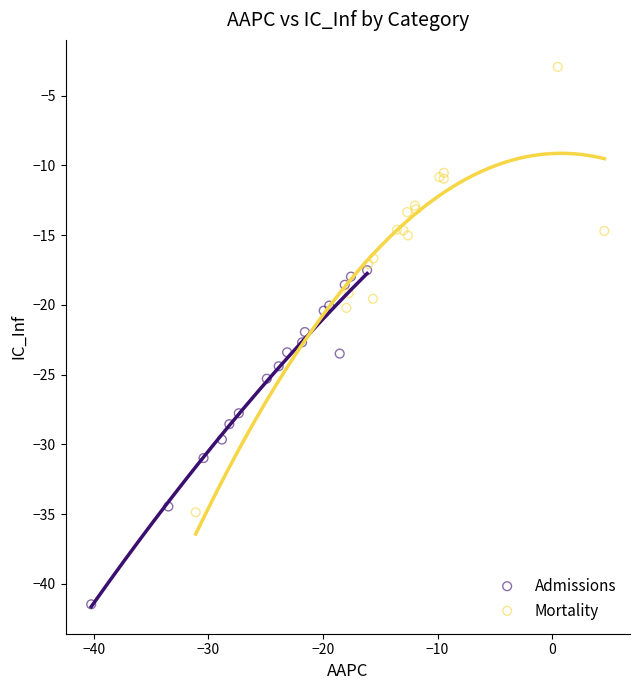

Which series contains the highest Y value?

Mortality